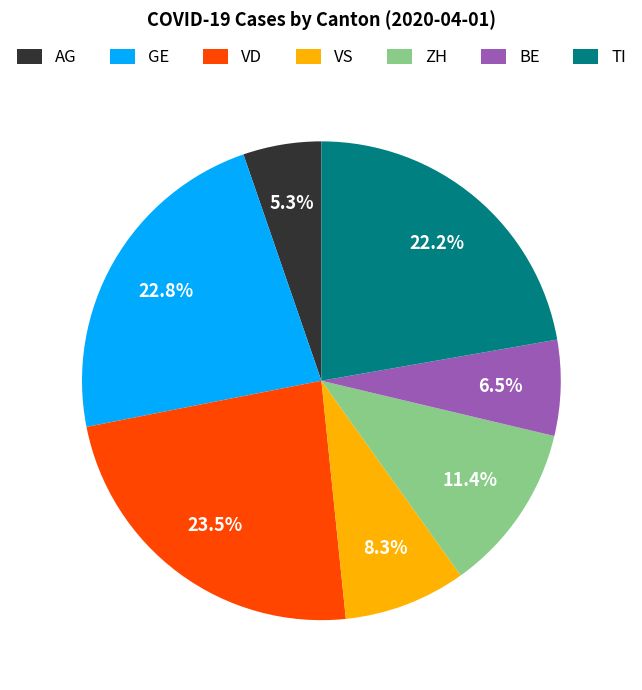

The GE slice represents 29% of the pie. True or false?

False